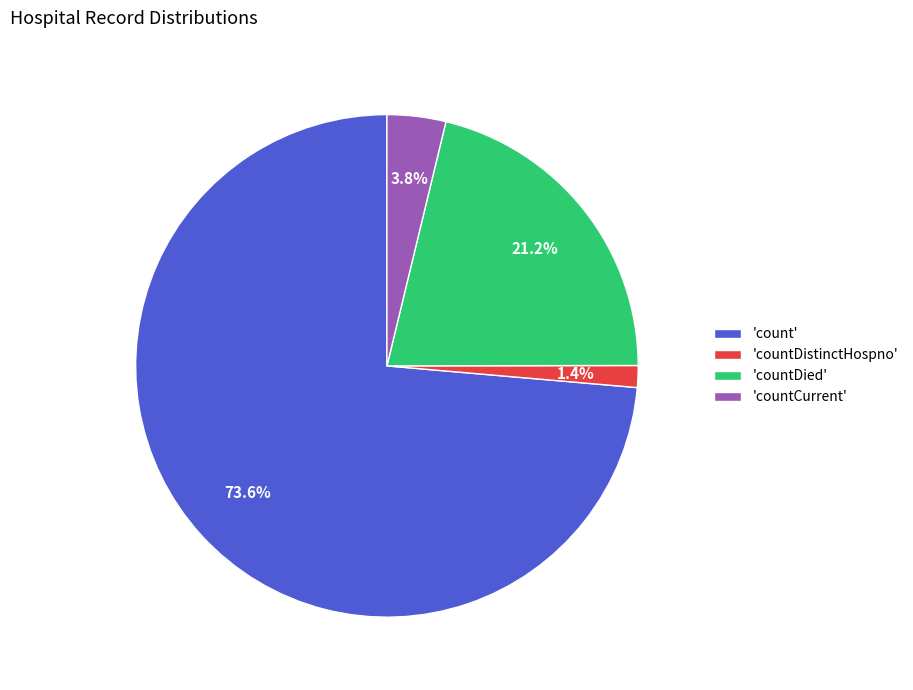

What is the largest slice in the pie chart?

'count'